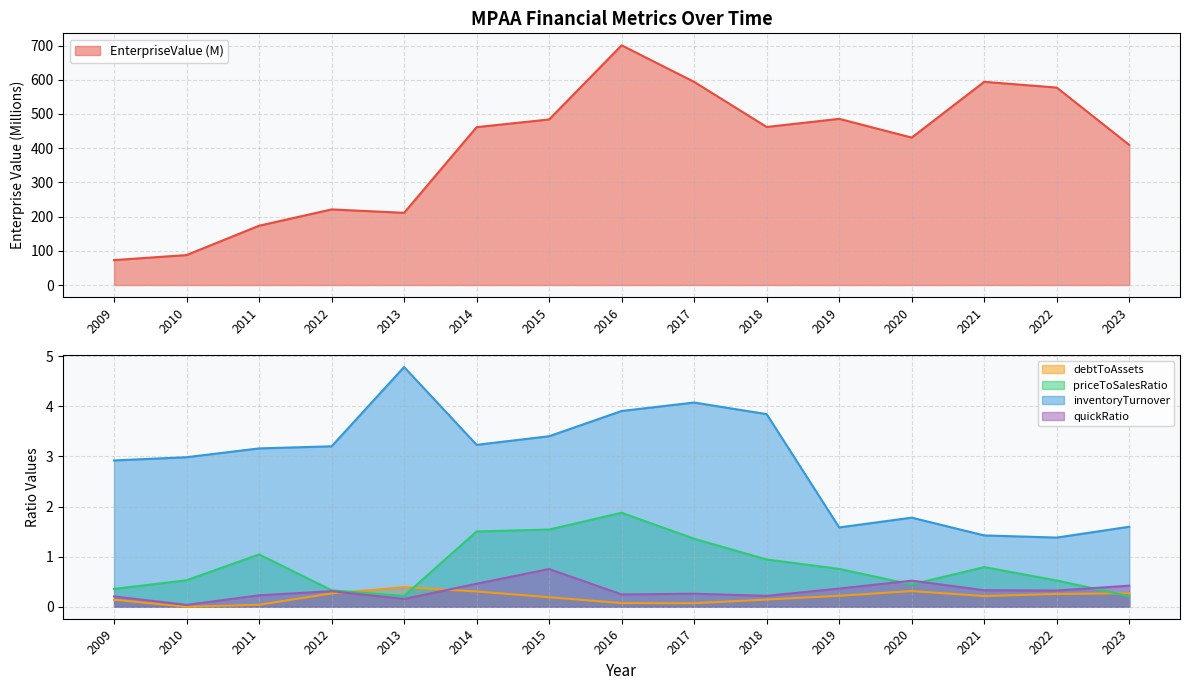

At which category does the chart reach its peak across all series?

2016